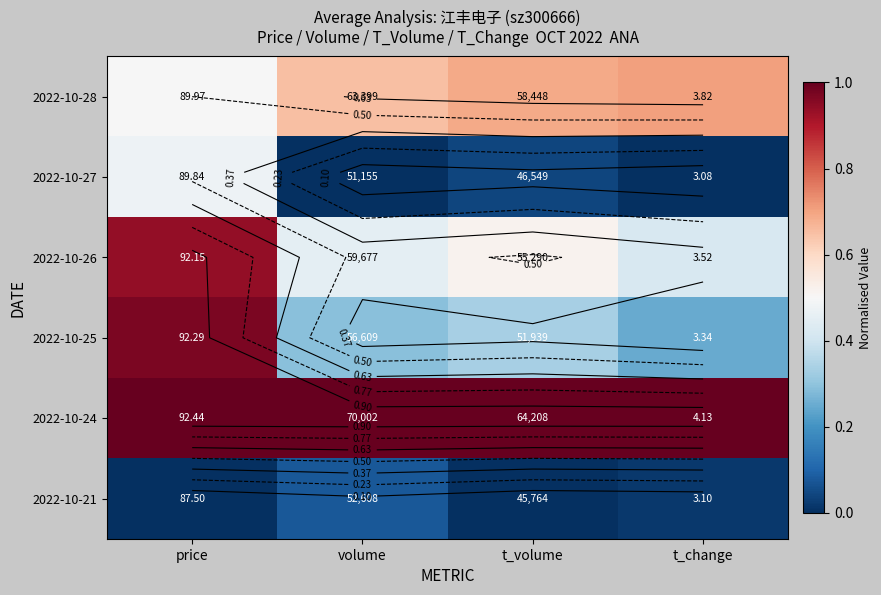

Which category has the lowest value across all series?

volume